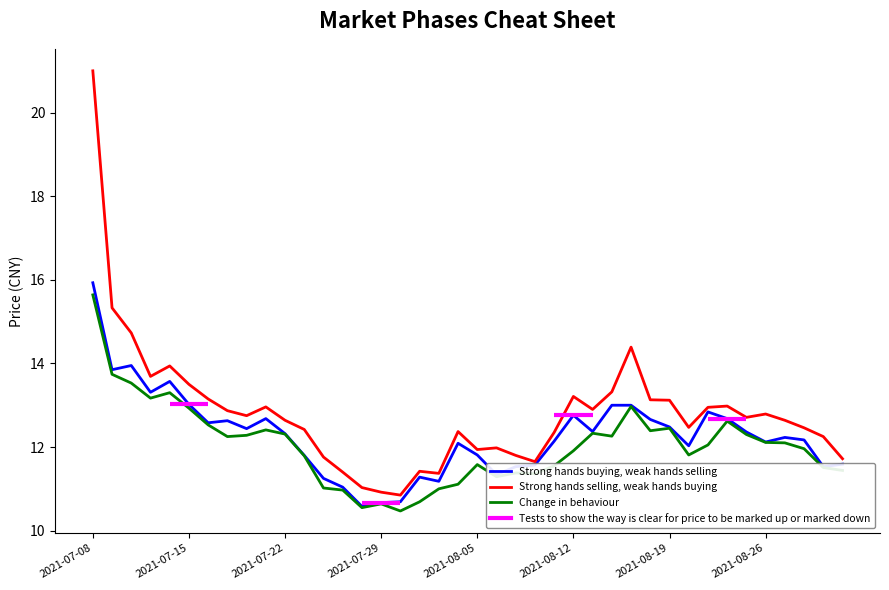

What is the difference between the Strong hands selling, weak hands buying values at 28 and 10?

1.8